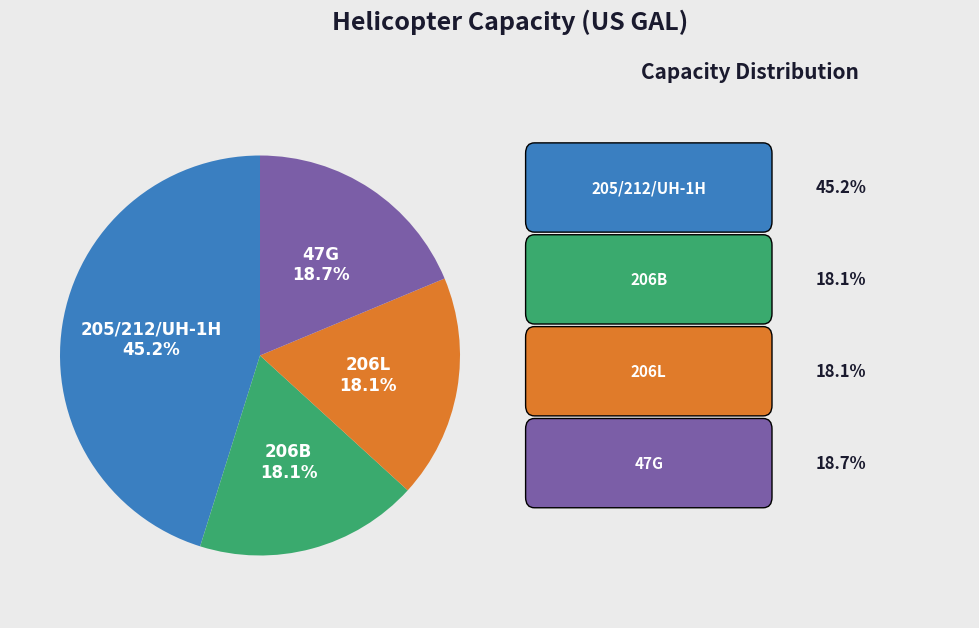

How many segments does this pie chart have?

4